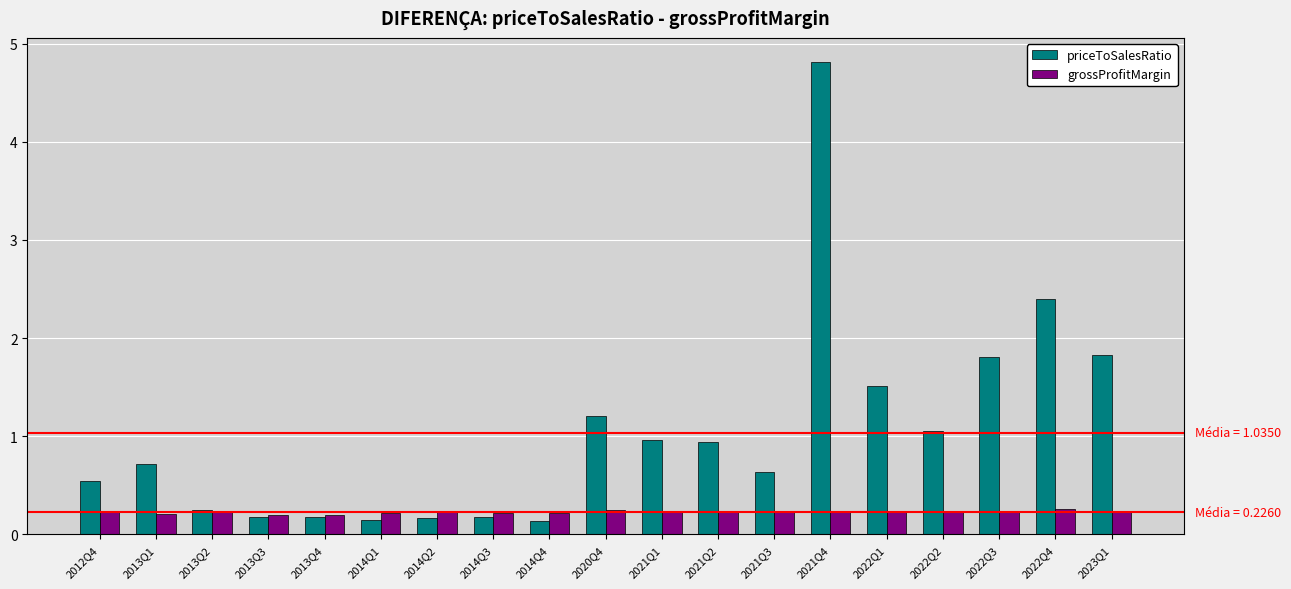

At which category is the sum across all series the highest?

2021Q4